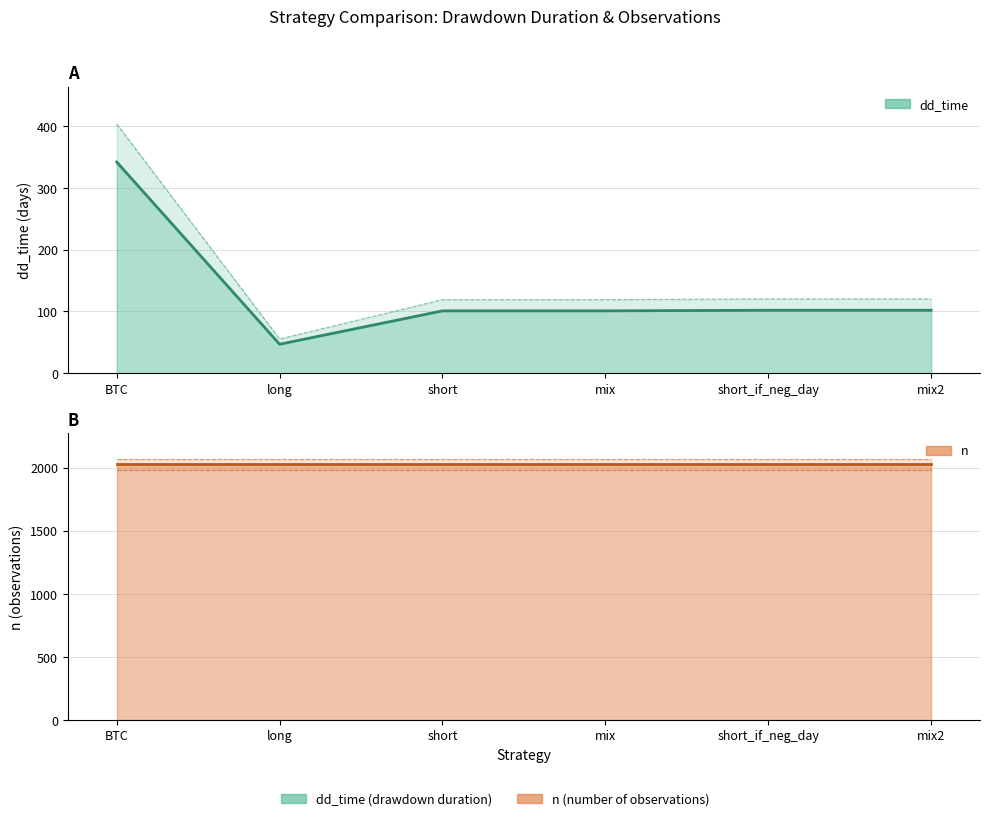

How many series are shown in this chart?

2